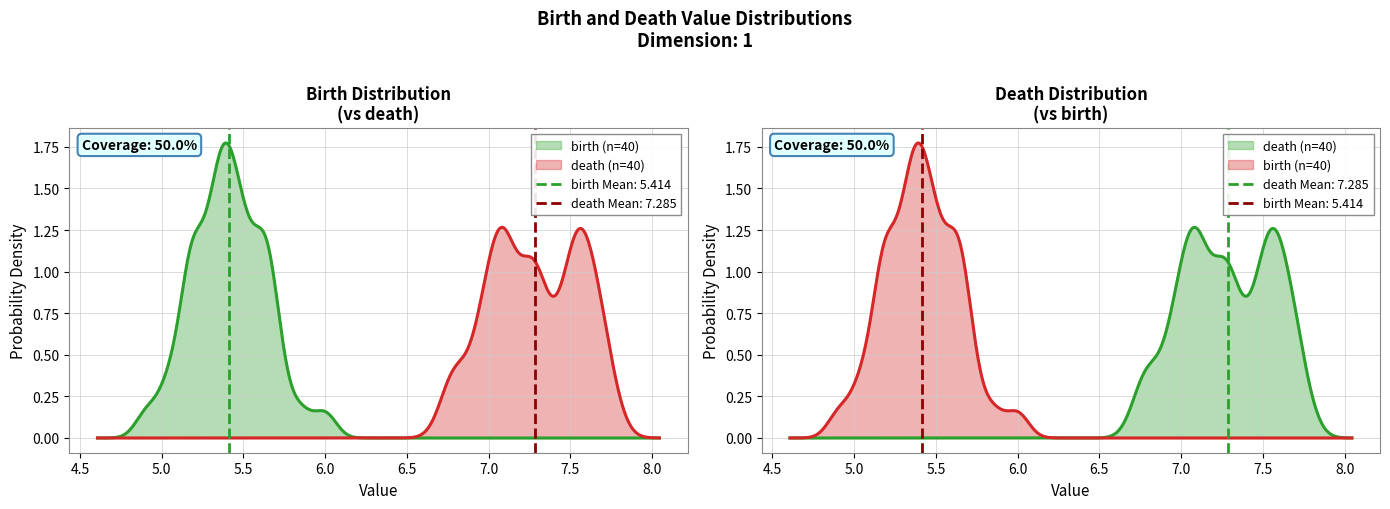

What is the maximum value for death?

7.7